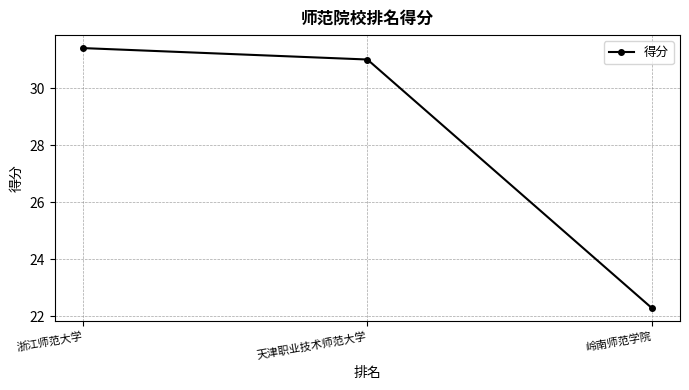

Where is the data nearest to the value 26?

岭南师范学院